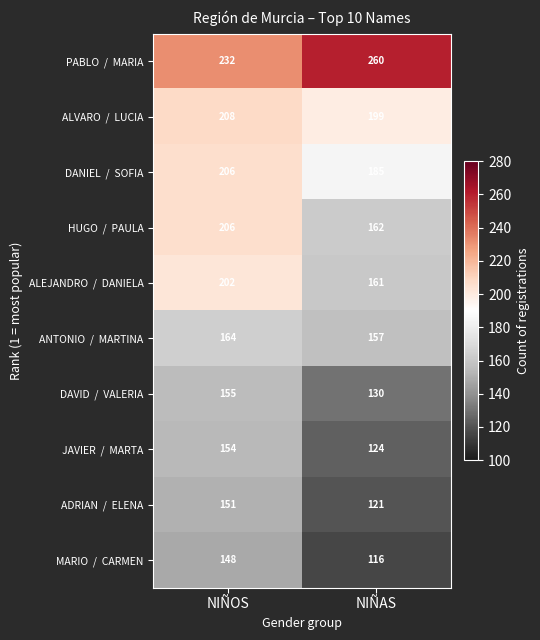

At which category is the sum across all series the highest?

NIÑOS